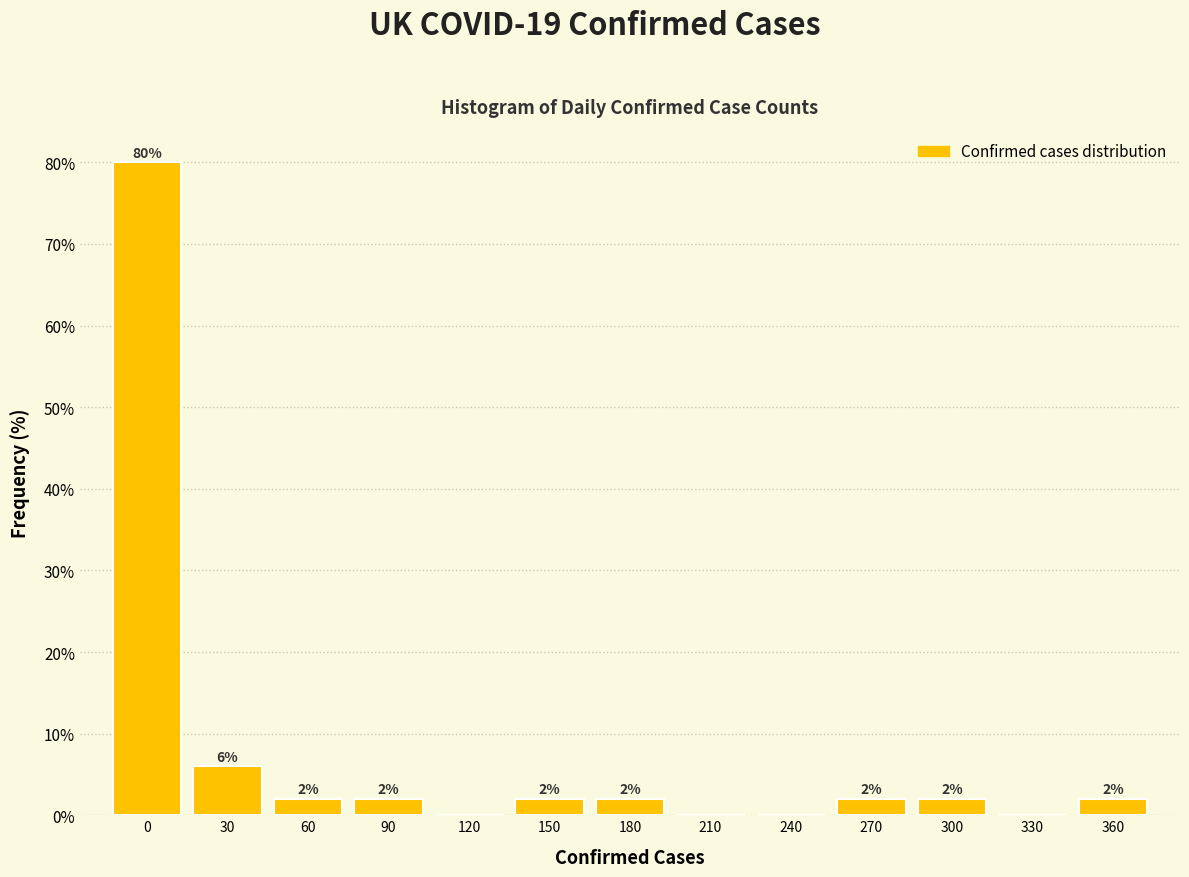

Reading right to left, transcribe all the data shown in this chart.

360=2	330=0	300=2	270=2	240=0	210=0	180=2	150=2	120=0	90=2	60=2	30=6	0=80